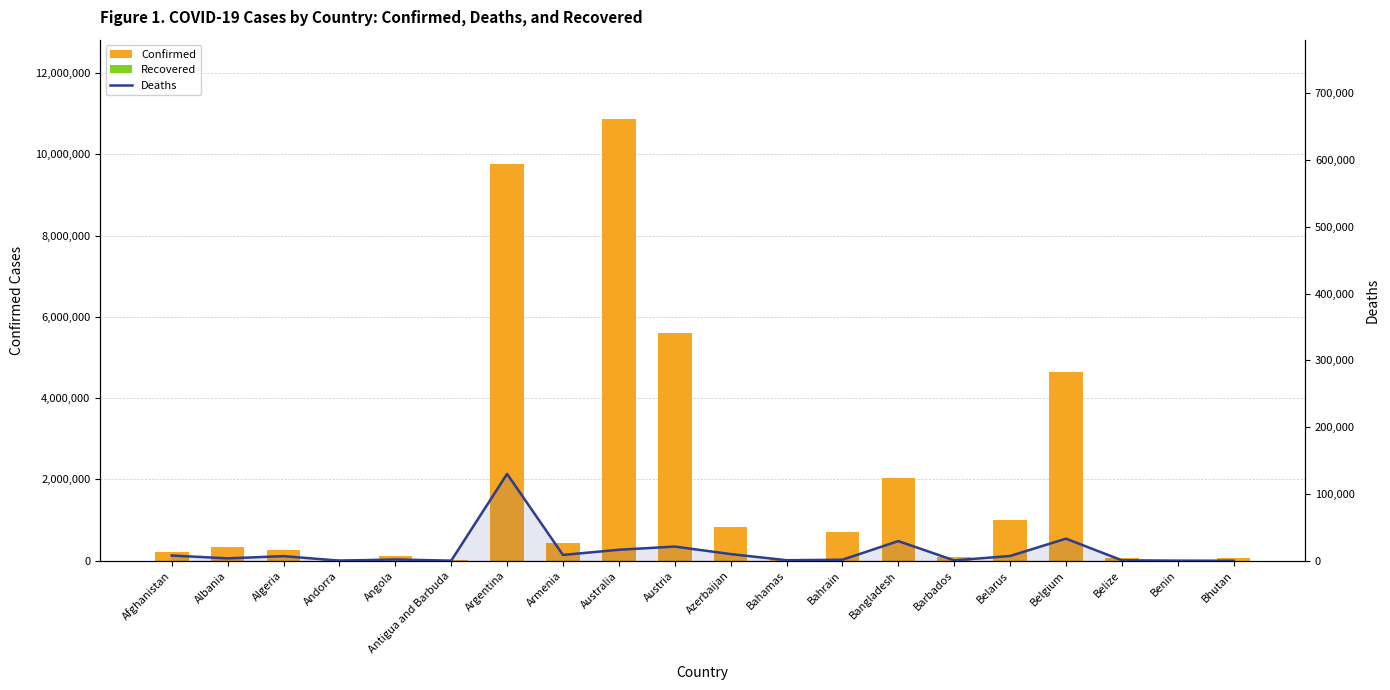

Between Belarus and Belize, which series saw the biggest shift?

Confirmed